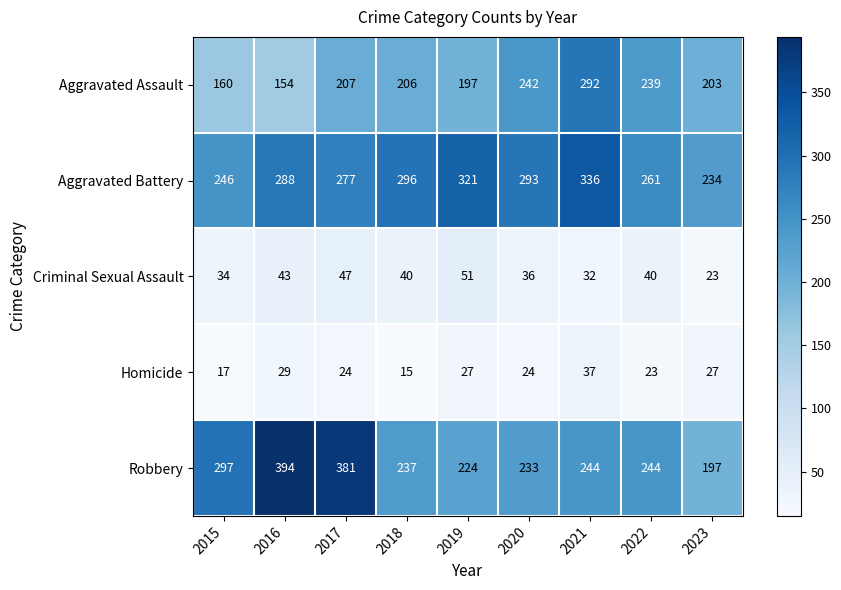

How many series are shown in this chart?

5